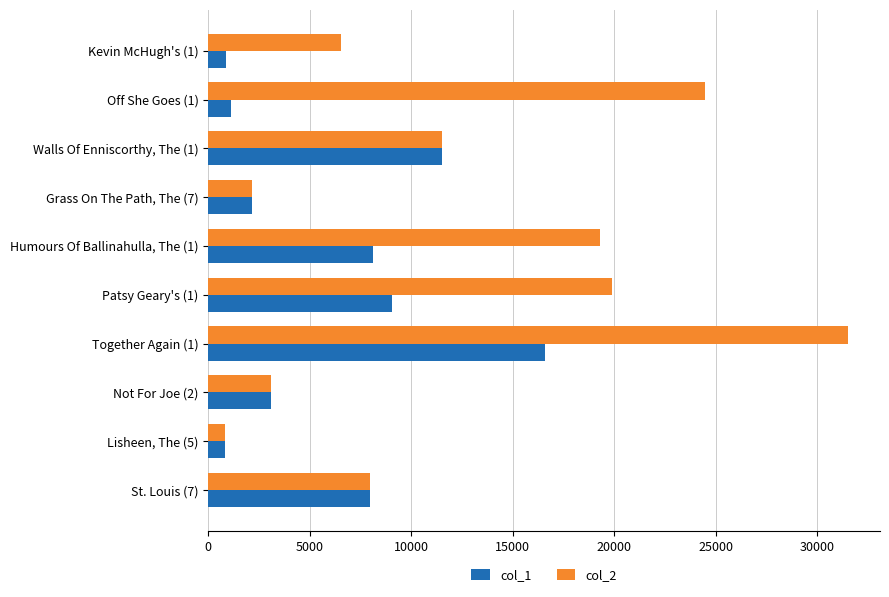

Which series has the largest total across all categories?

col_2